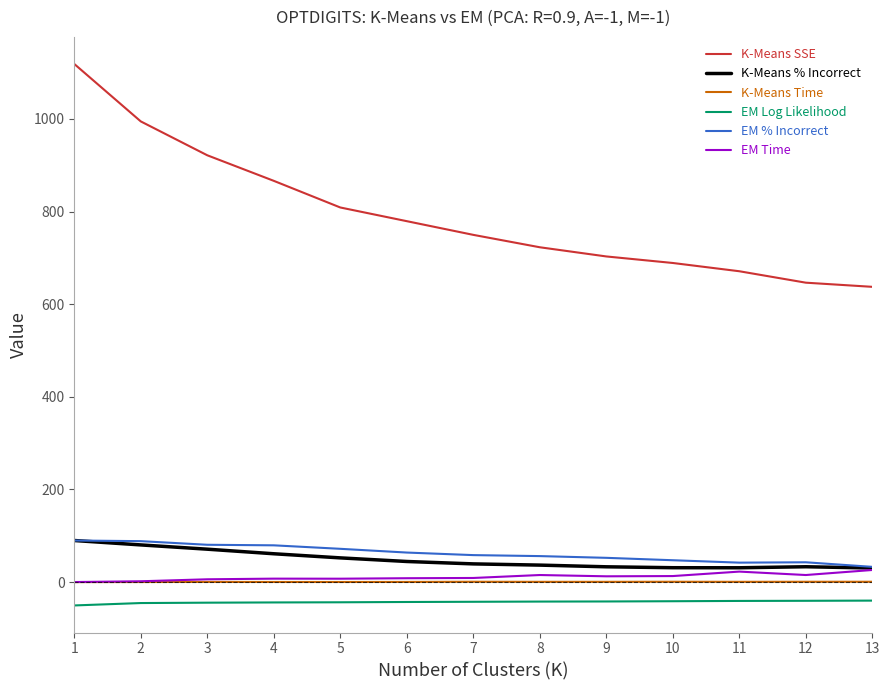

Is the value of EM % Incorrect at 9 greater than the value of K-Means % Incorrect at 7?

Yes